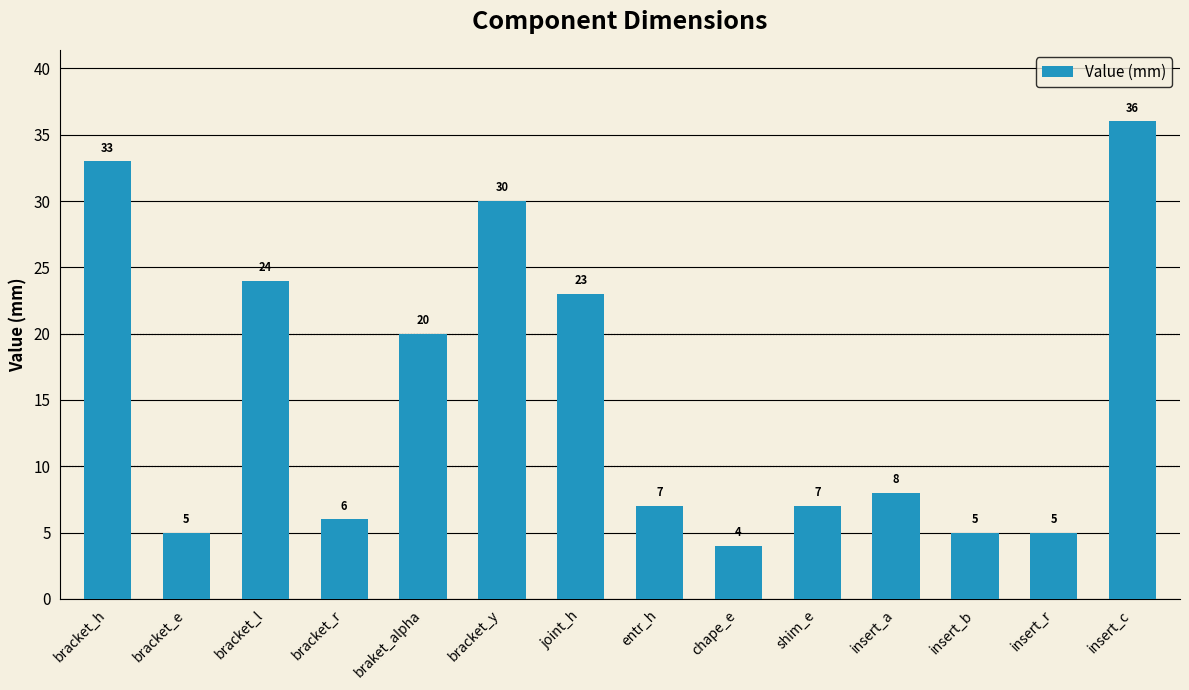

How many data points are less than 8?

7